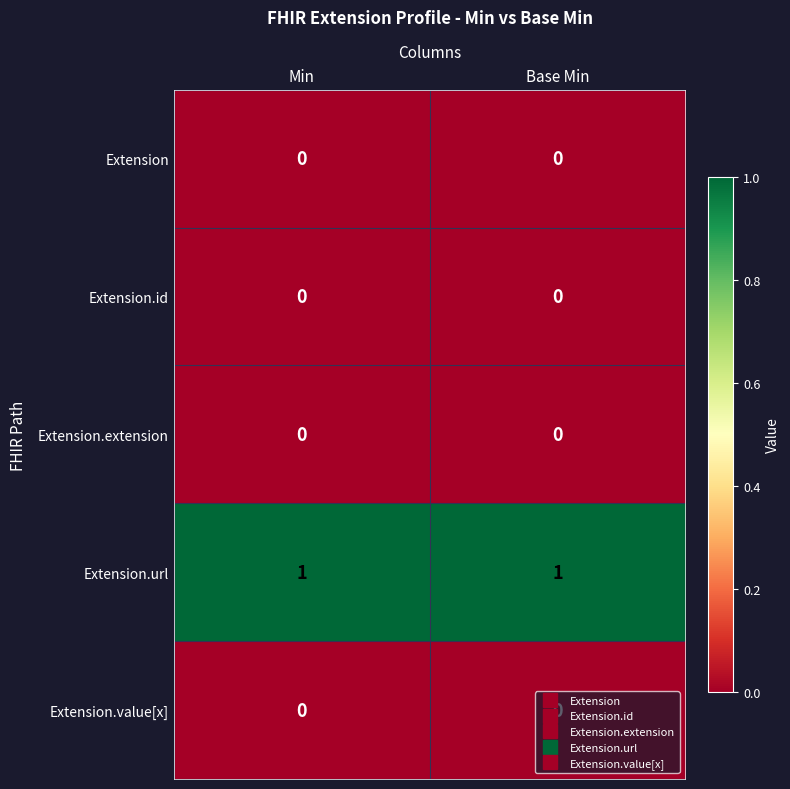

The Extension.value[x] series shows 0 at Base Min. True or false?

True